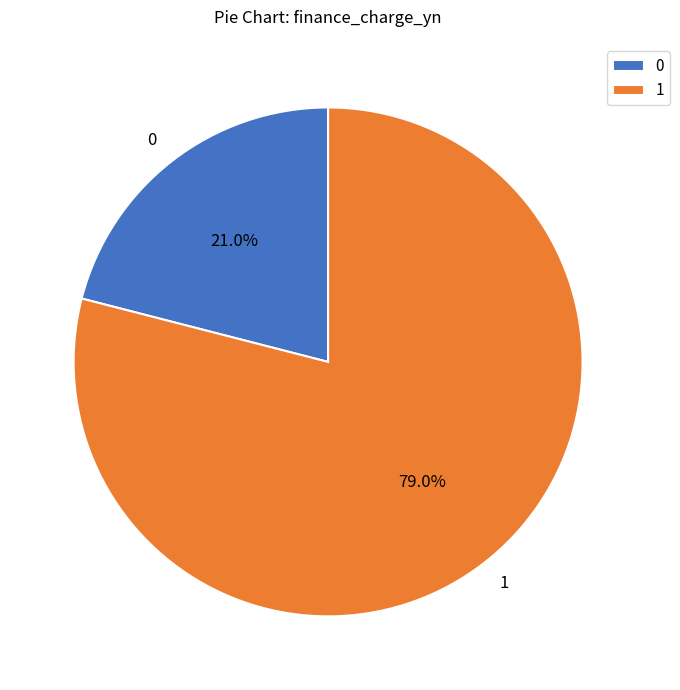

Rank the categories by value from highest to lowest.

1, 0